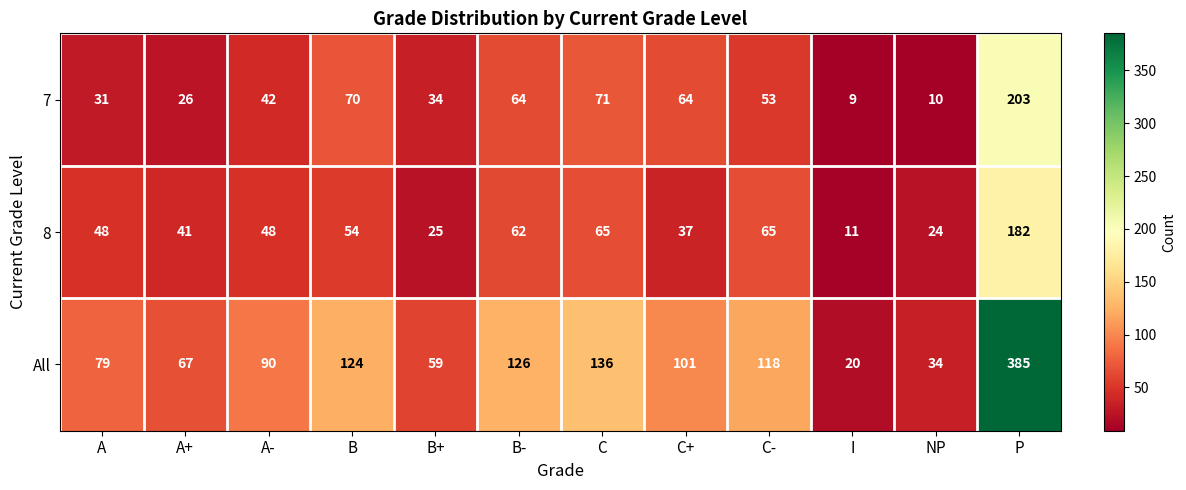

Between A and B+, which series saw the biggest shift?

8